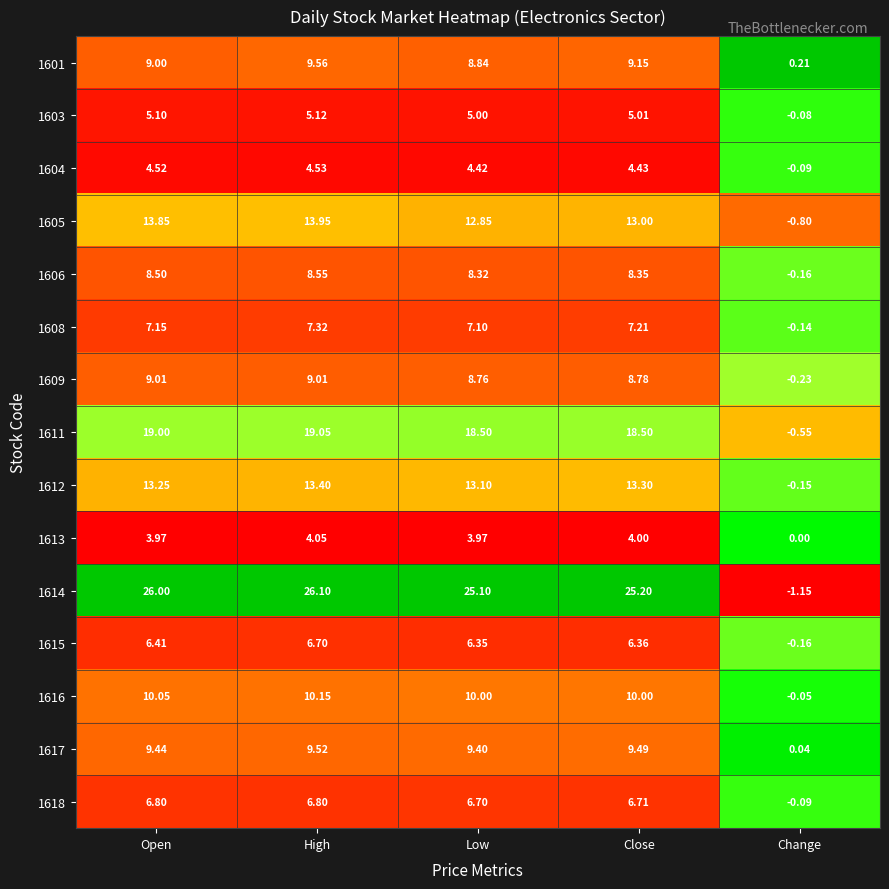

At which category does the chart reach its peak across all series?

High